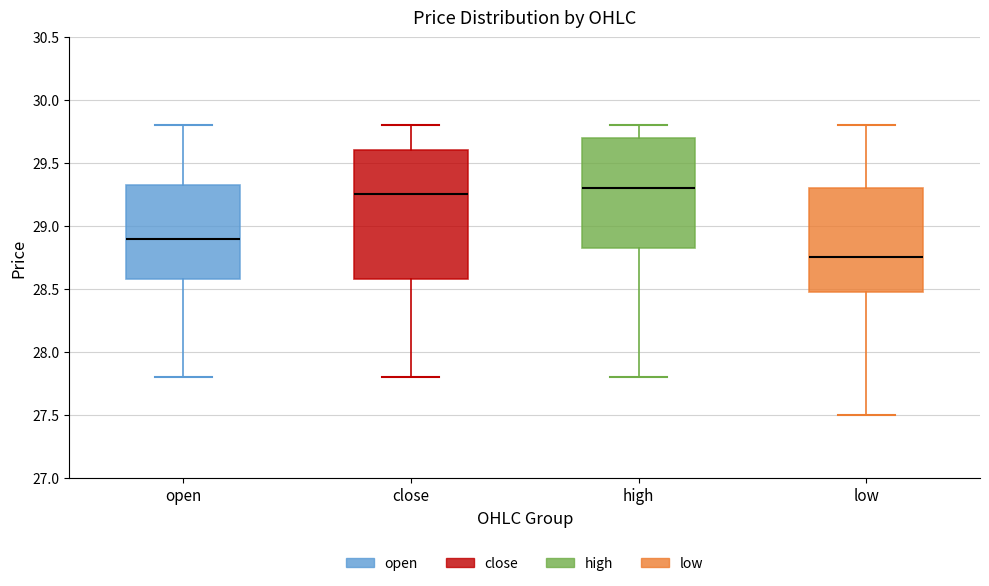

Which box is the tallest, from its lower edge to its upper edge?

close